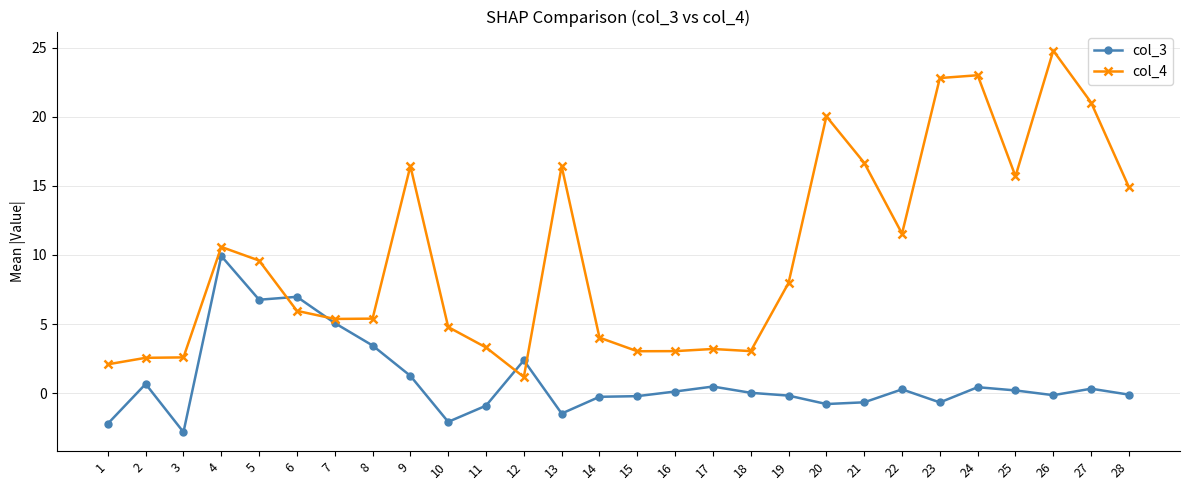

Rank the series by their maximum value, from lowest to highest.

col_3, col_4